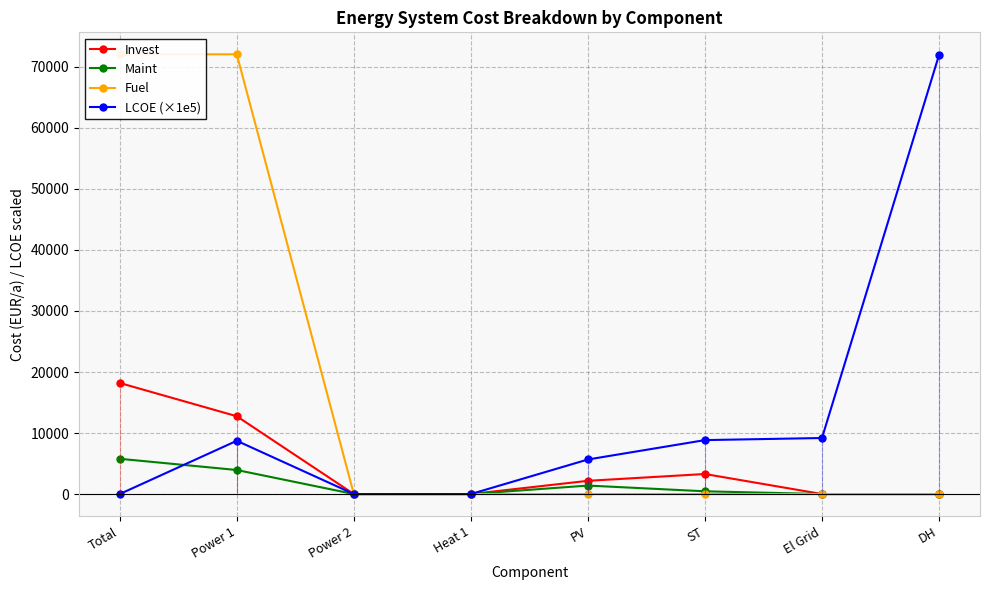

What is the label of the 4th point from the left?

Heat 1